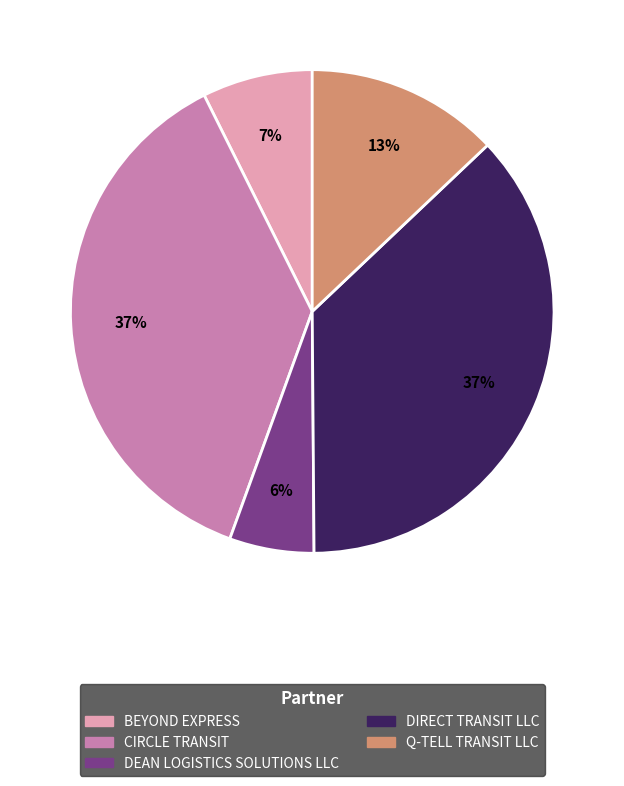

Is DEAN LOGISTICS SOLUTIONS LLC the majority of the pie?

No